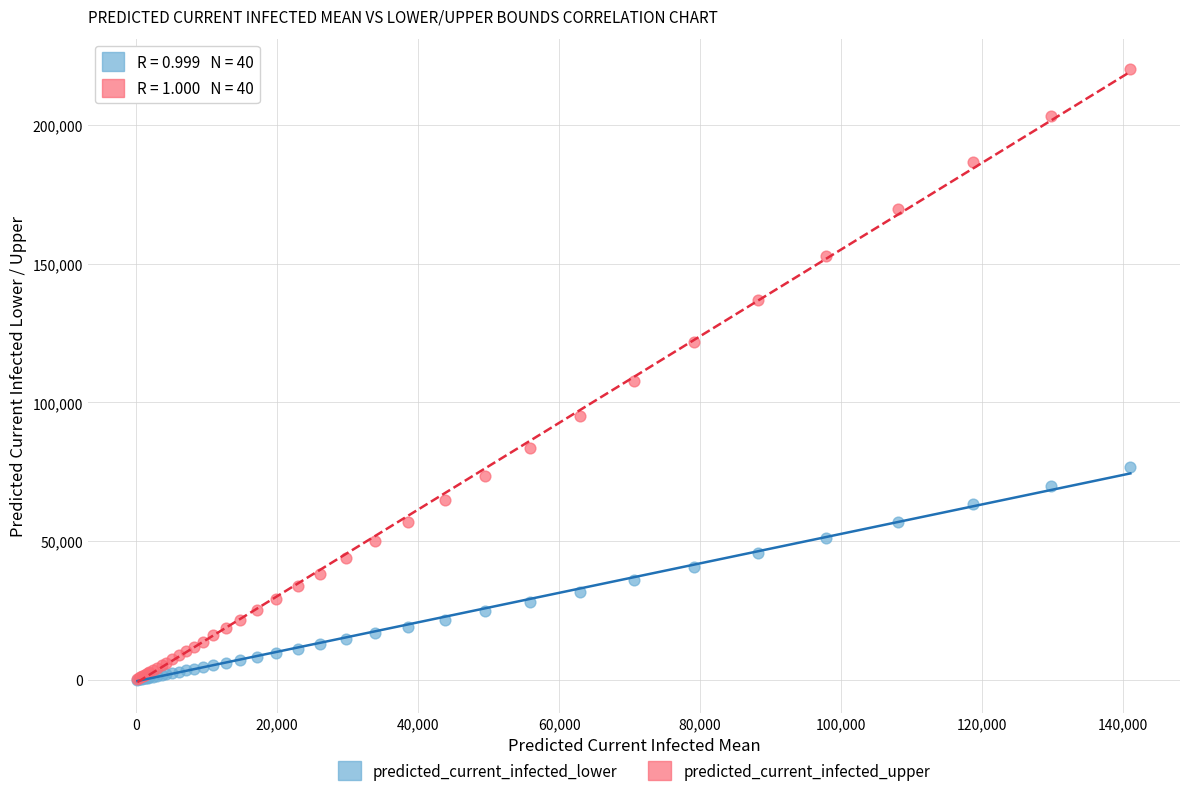

In the predicted_current_infected_upper series, what Y value is closest to 110186?

107701